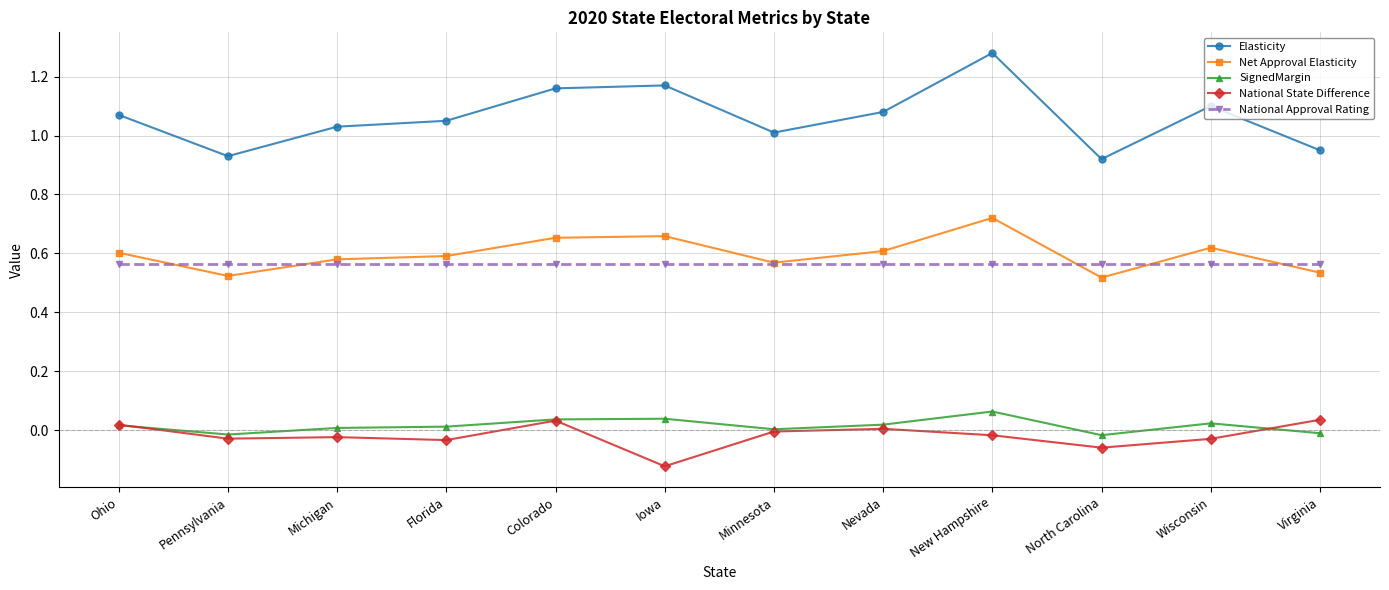

At which category does the chart reach its minimum across all series?

Iowa